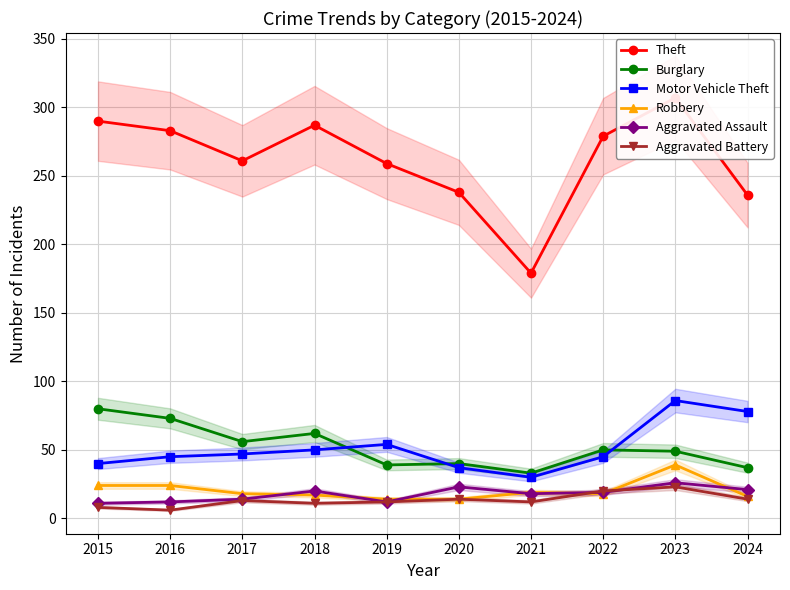

What is the total value across all series at 2018?

447